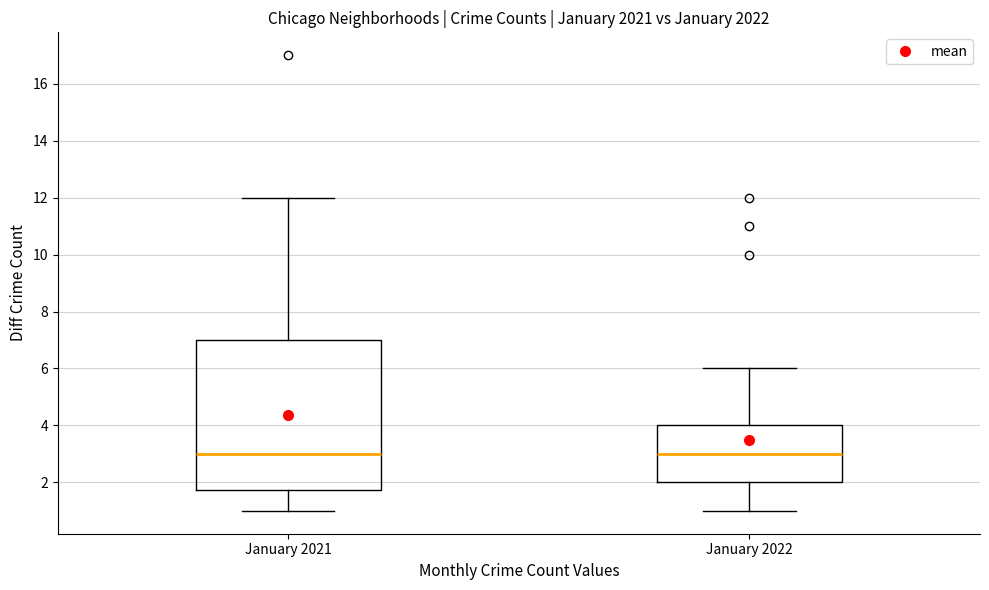

Reading left to right, transcribe this box plot: for each box, give where its median line is, the range the box spans, and where its two whiskers end, as read against the y-axis. The values are not printed on the chart, so give them approximately, as read against the axis.

January 2021: median 3.0, box 1.8 to 7.0, whiskers 1.0 to 12.0
January 2022: median 3.0, box 2.0 to 4.0, whiskers 1.0 to 6.0